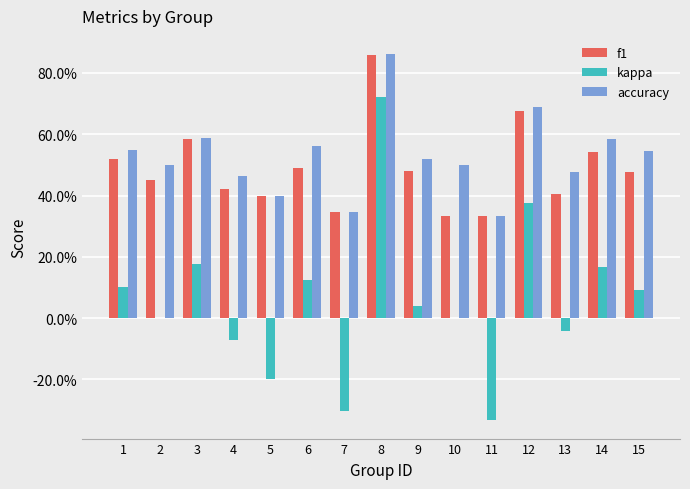

At which label is accuracy closest to 0?

11